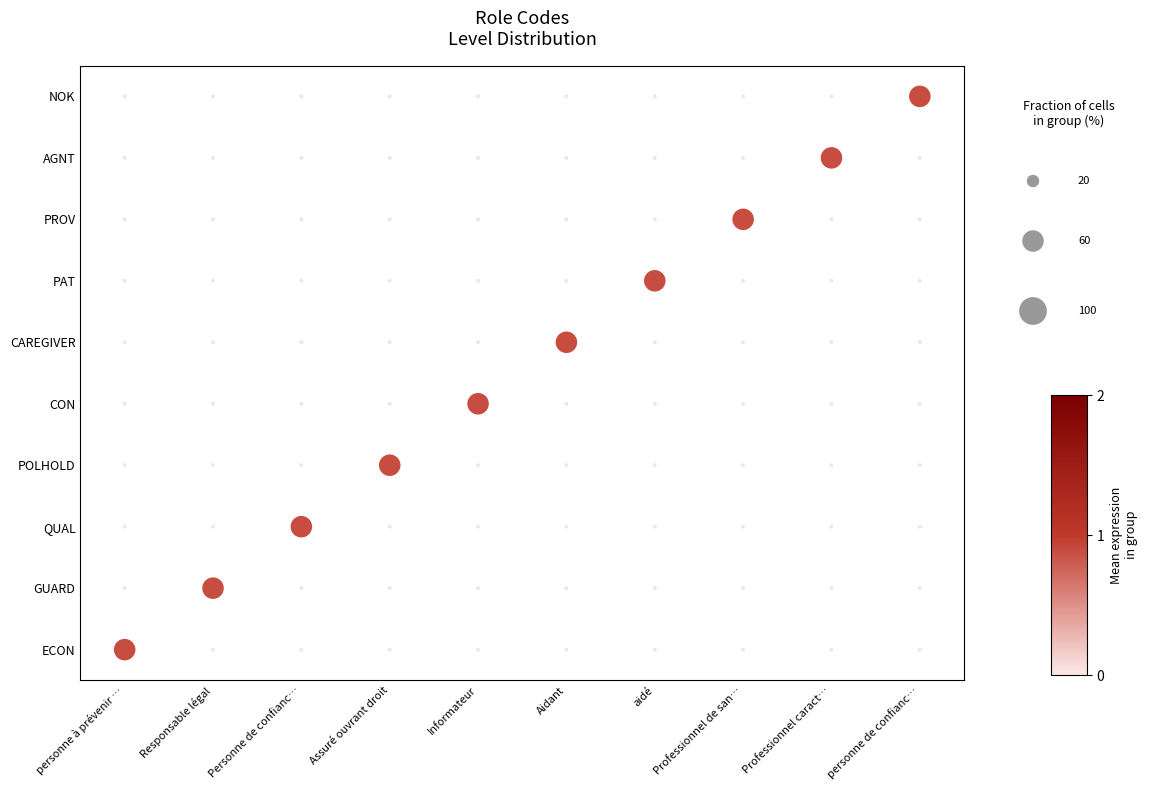

What is the change in value from Informateur to aidé?

+2